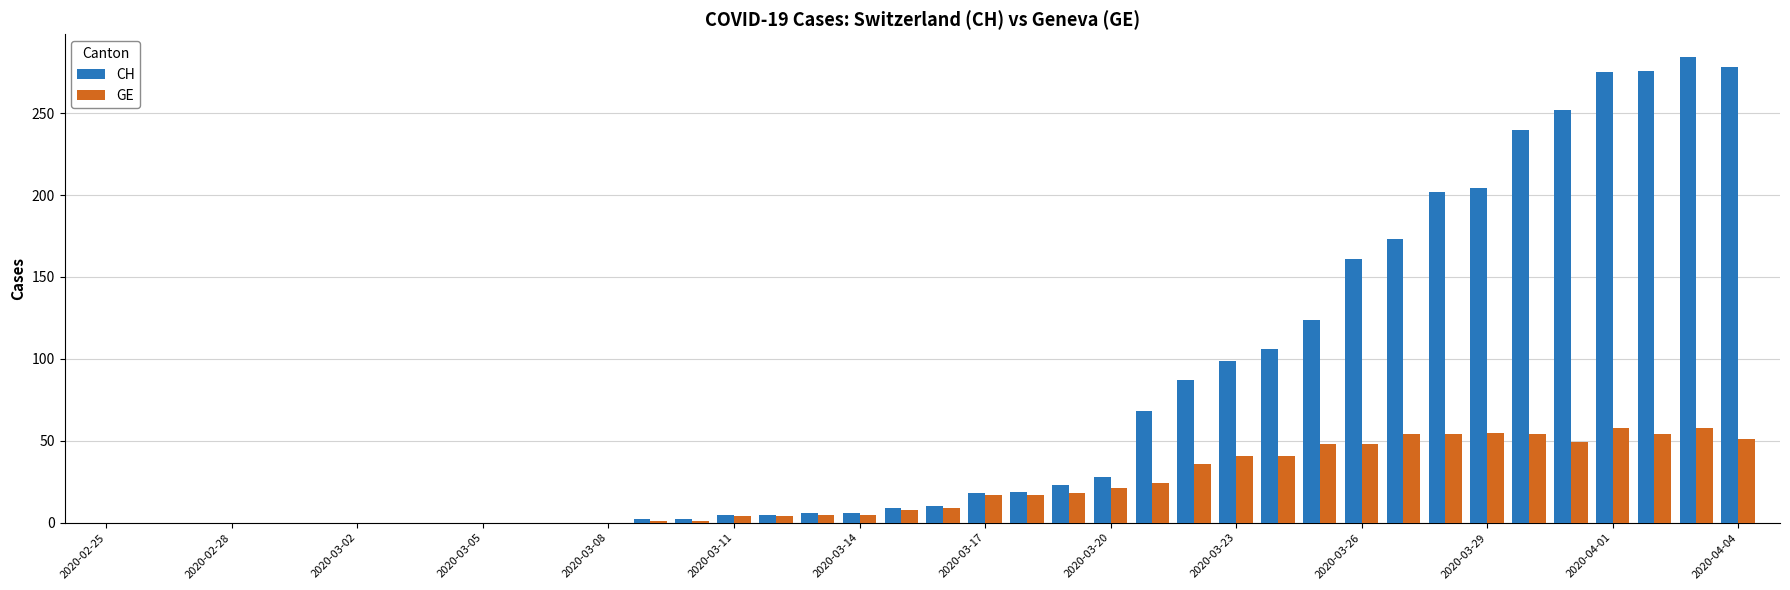

Which series has the largest total across all categories?

CH